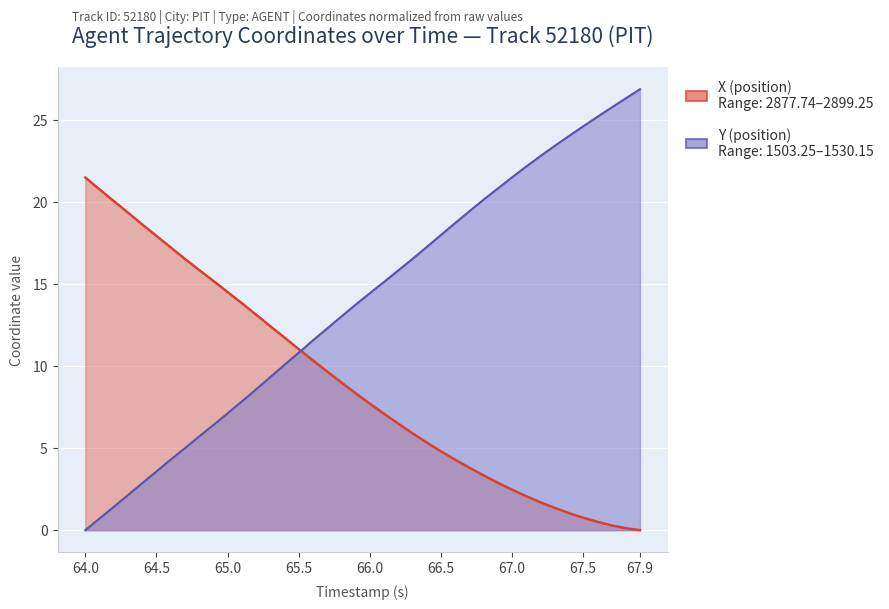

How many data points in Y (position) are above 14?

20